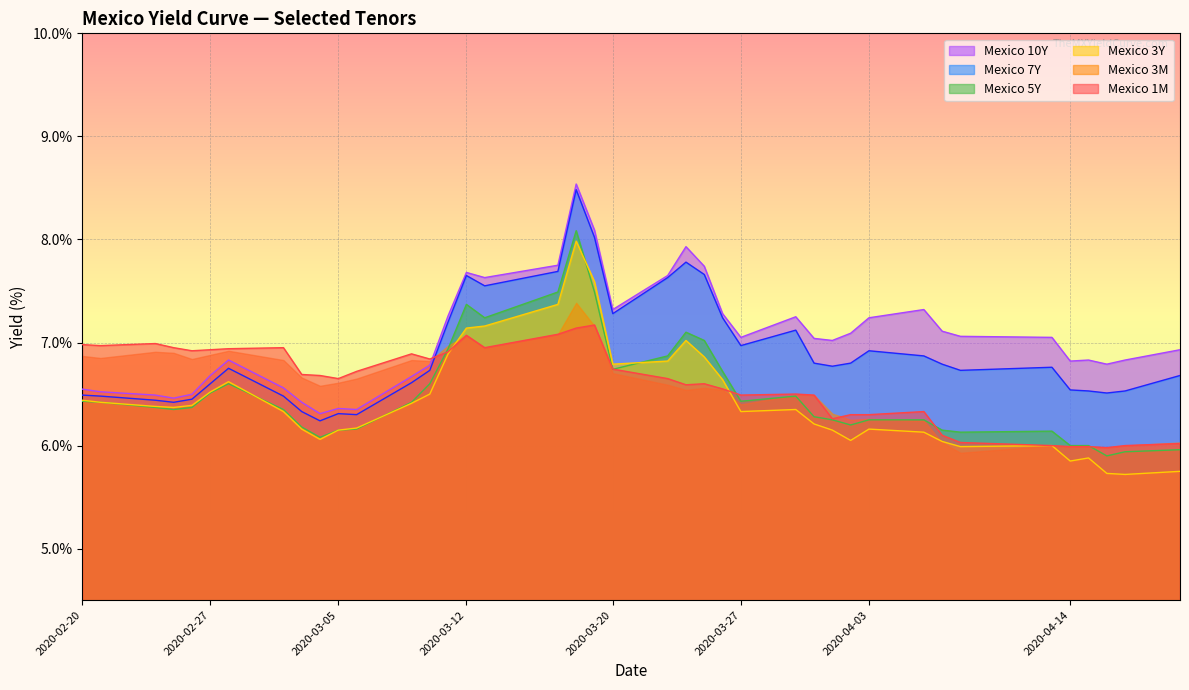

Where is the first local minimum for Mexico 3M?

2020-02-21